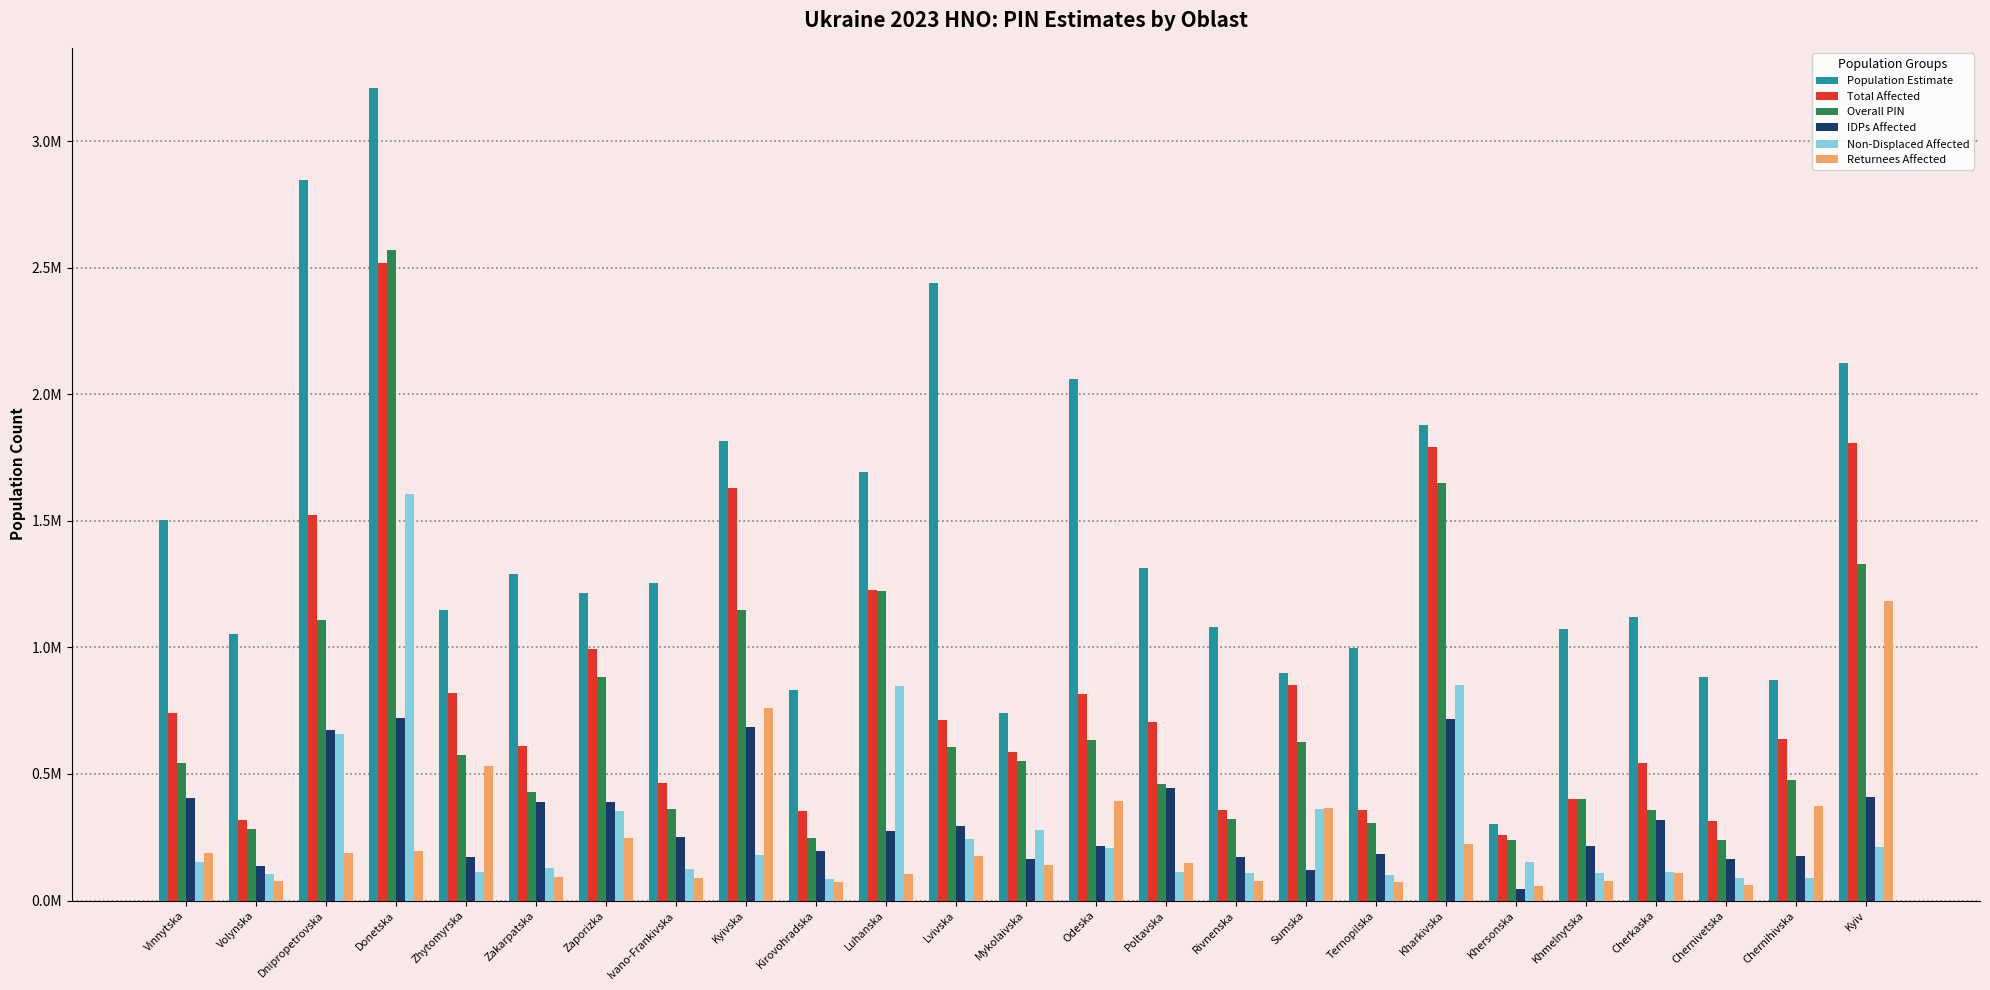

What is the sum of the Population Estimate values at Dnipropetrovska and Poltavska?

4160792.5